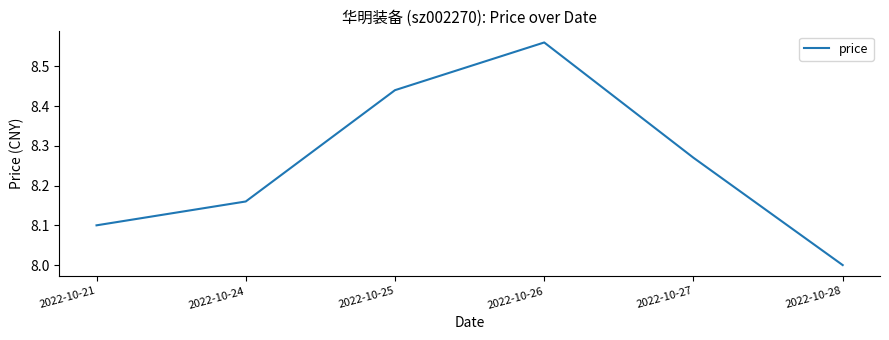

How many categories are shown in the chart?

6